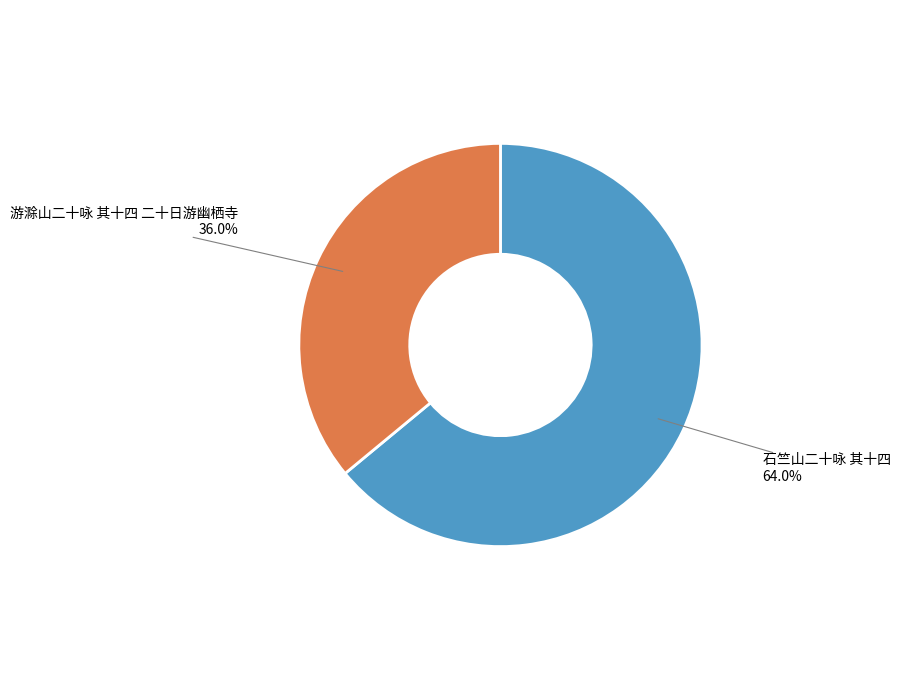

Does any single category account for the majority?

Yes